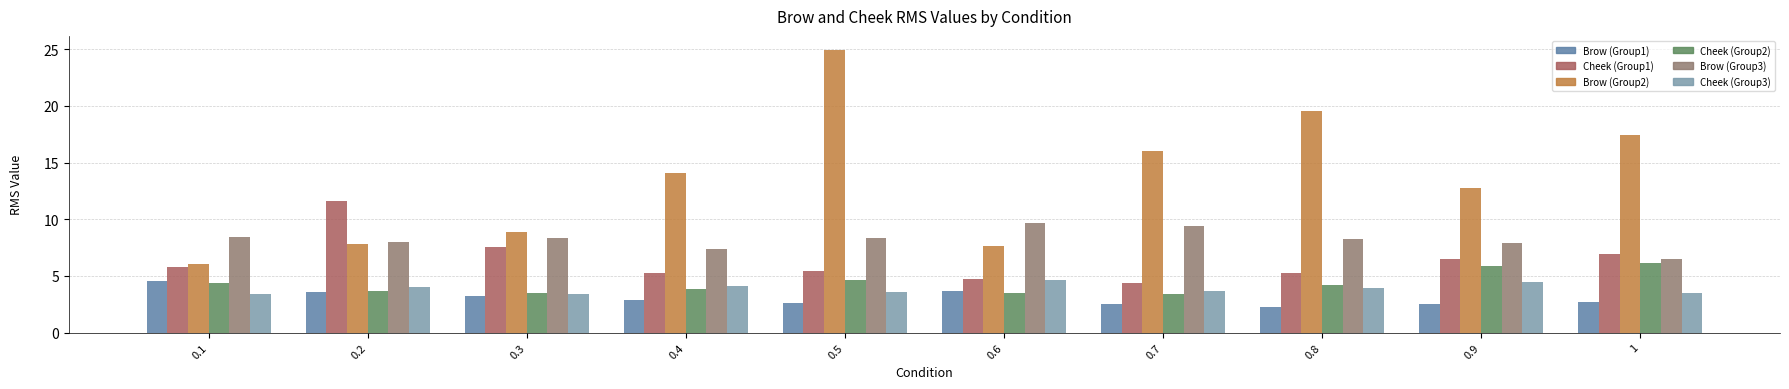

Is the value of Cheek (Group1) at 0.1 greater than the value of Cheek (Group2) at 0.4?

Yes